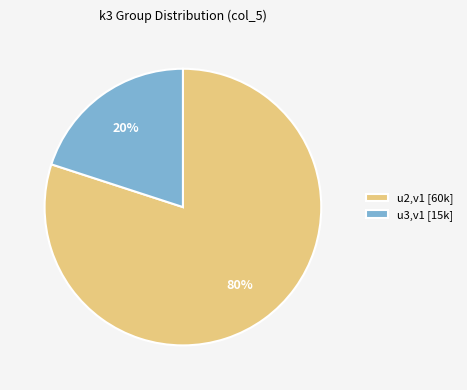

What percentage is the u2,v1 [60k] slice, to the nearest percent?

80%